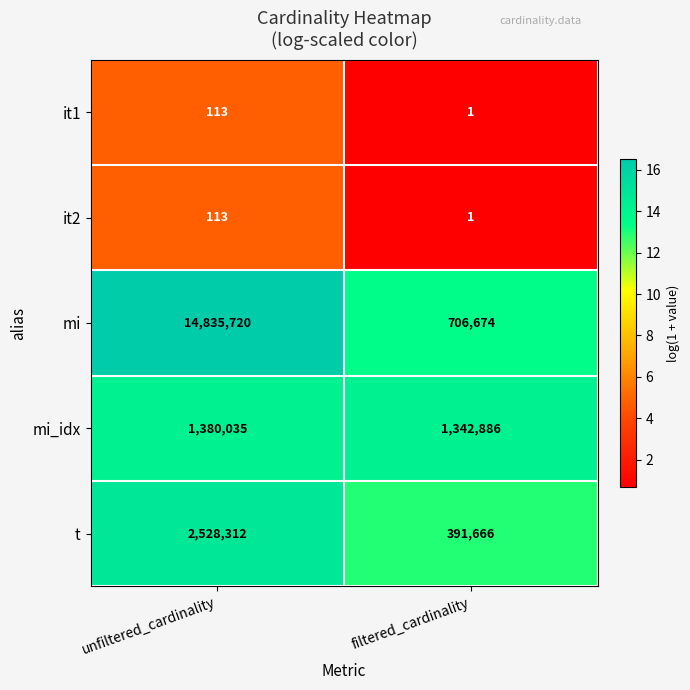

Reading left to right, list all the values displayed in this chart.

it1: unfiltered_cardinality=113	filtered_cardinality=1
it2: unfiltered_cardinality=113	filtered_cardinality=1
mi: unfiltered_cardinality=14835720	filtered_cardinality=706674
mi_idx: unfiltered_cardinality=1380035	filtered_cardinality=1342886
t: unfiltered_cardinality=2528312	filtered_cardinality=391666